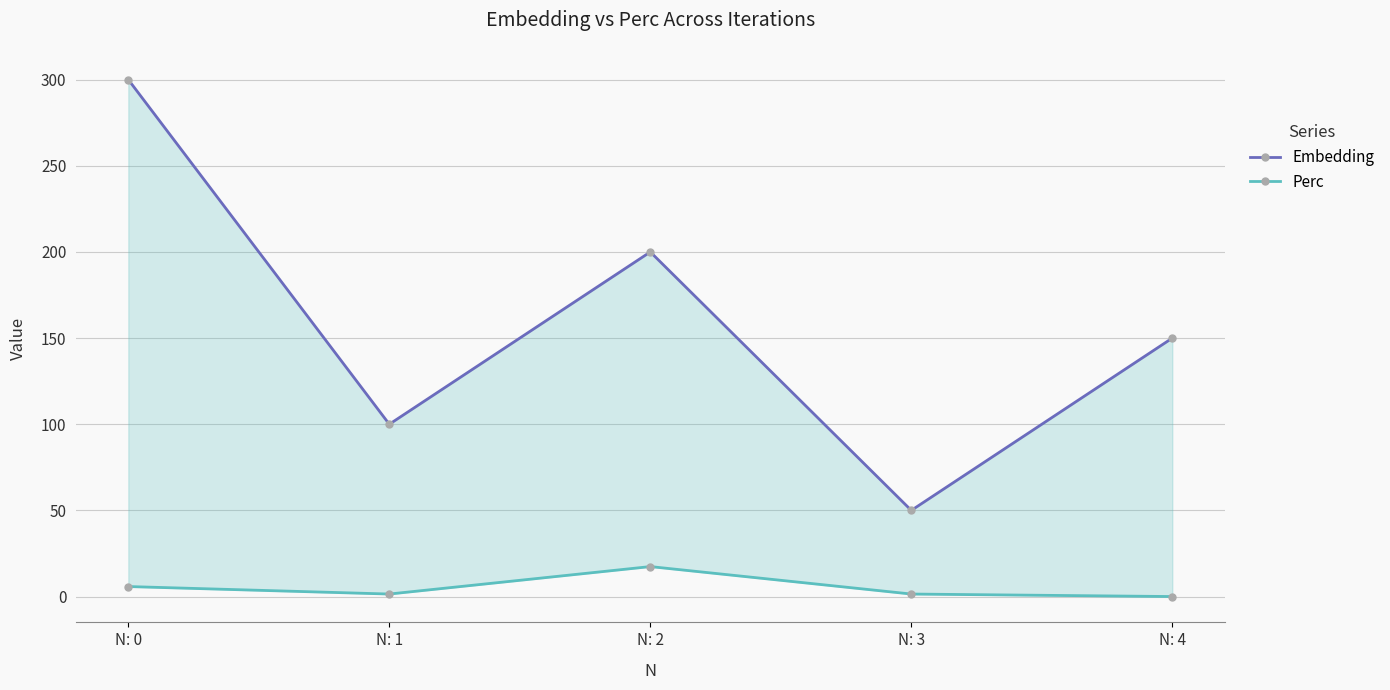

True or false: Perc has a value of 2.5 at N: 1.

False